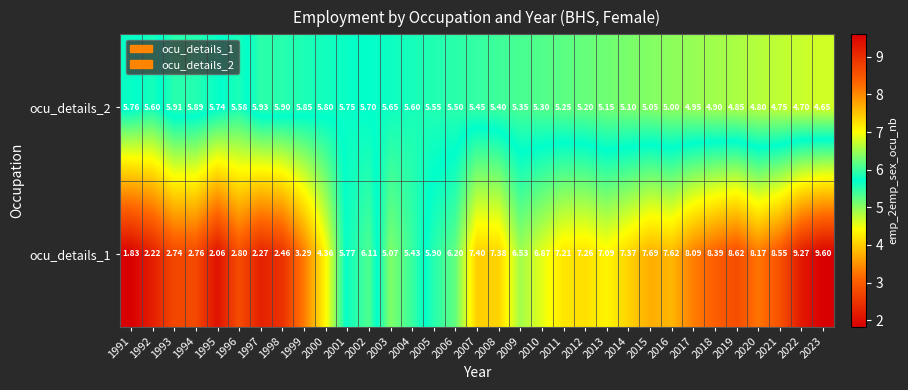

Which series has the widest spread of values?

ocu_details_1